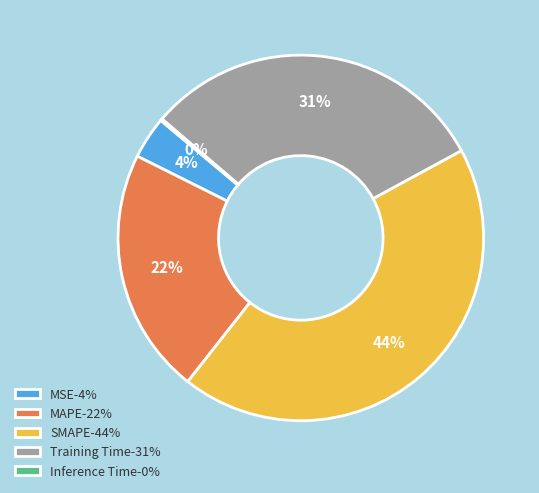

Approximately how many times larger is the value at Training Time-31% compared to SMAPE-44%?

0.7